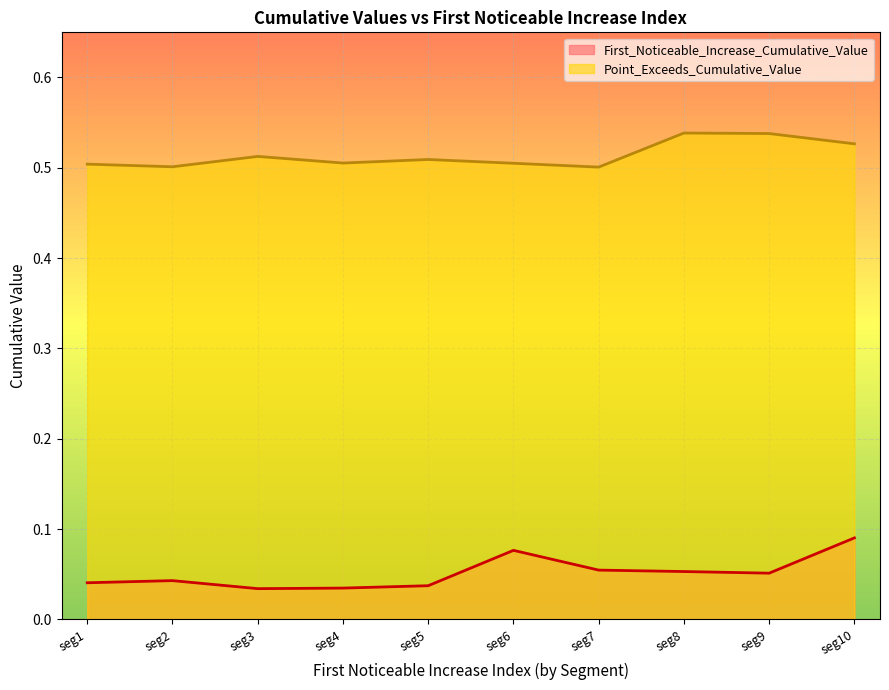

The Point_Exceeds_Cumulative_Value series shows 0.5 at seg7. True or false?

True